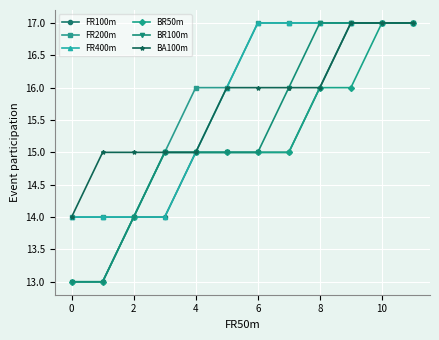

What is the value of the FR200m point at the 12th from the left?

17